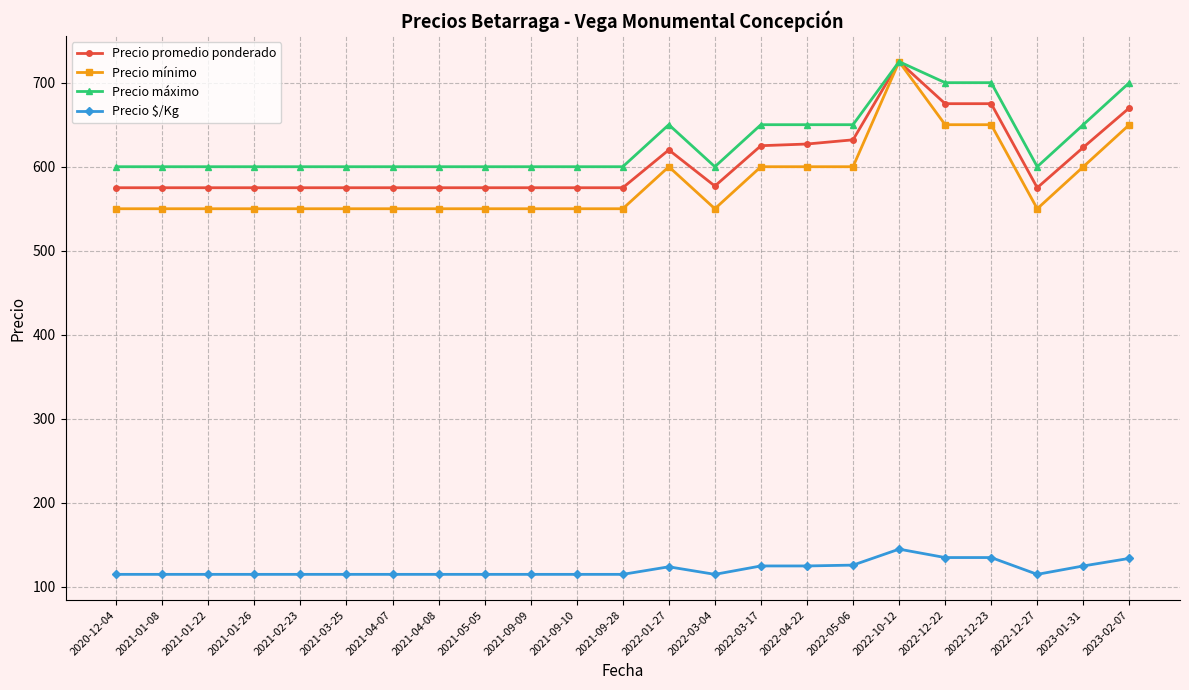

What is the average value of the Precio promedio ponderado series?

605